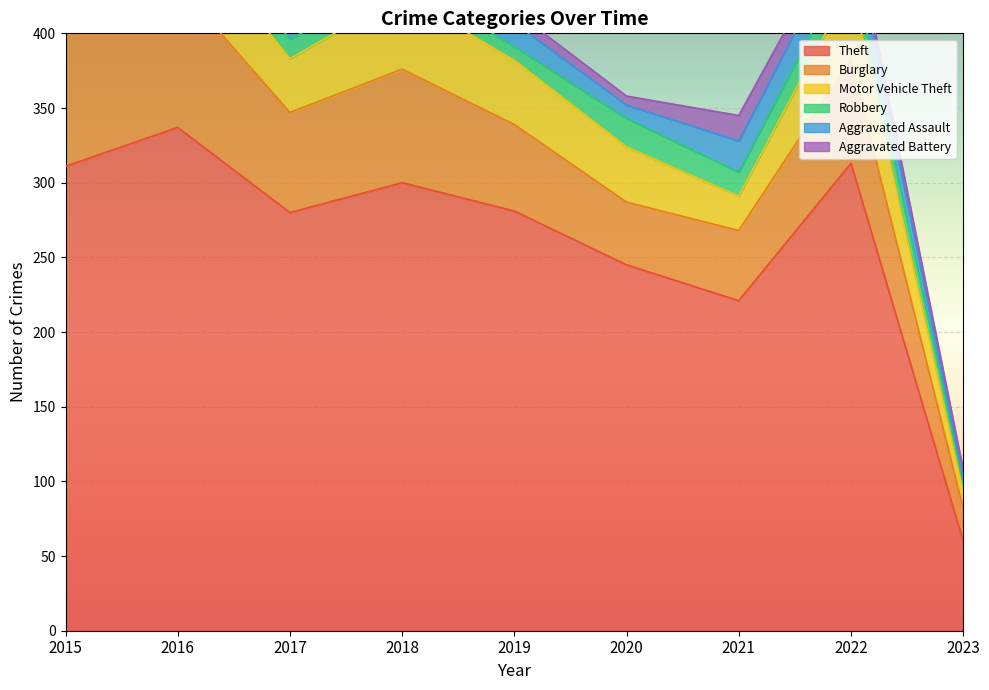

What is the sum of the Aggravated Battery values at 2020 and 2023?

12